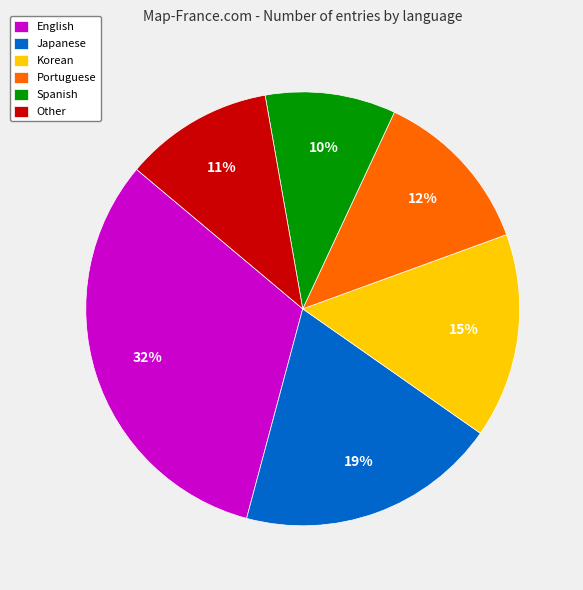

Count the number of slices in the pie.

6